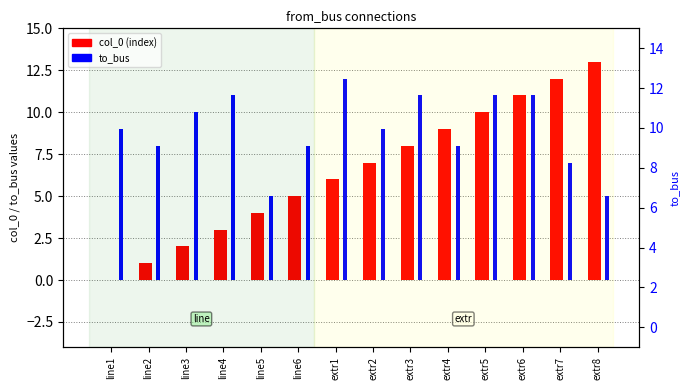

At which label is col_0 (index) closest to 6?

extr1